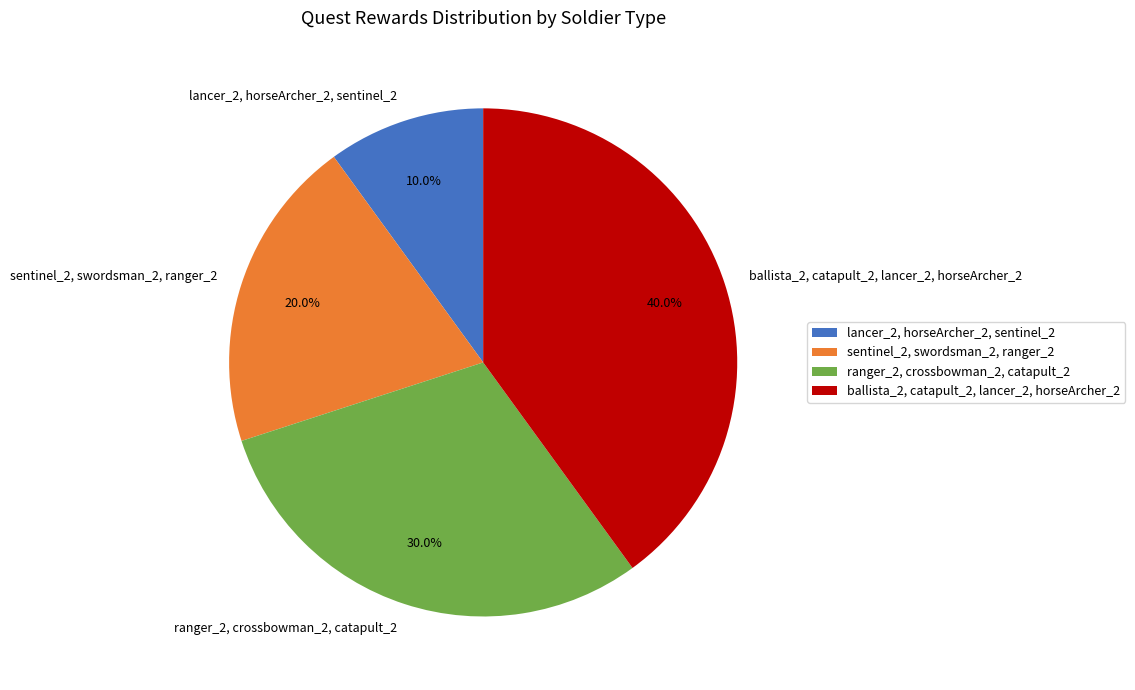

What percentage is the ranger_2, crossbowman_2, catapult_2 slice, to the nearest percent?

30%